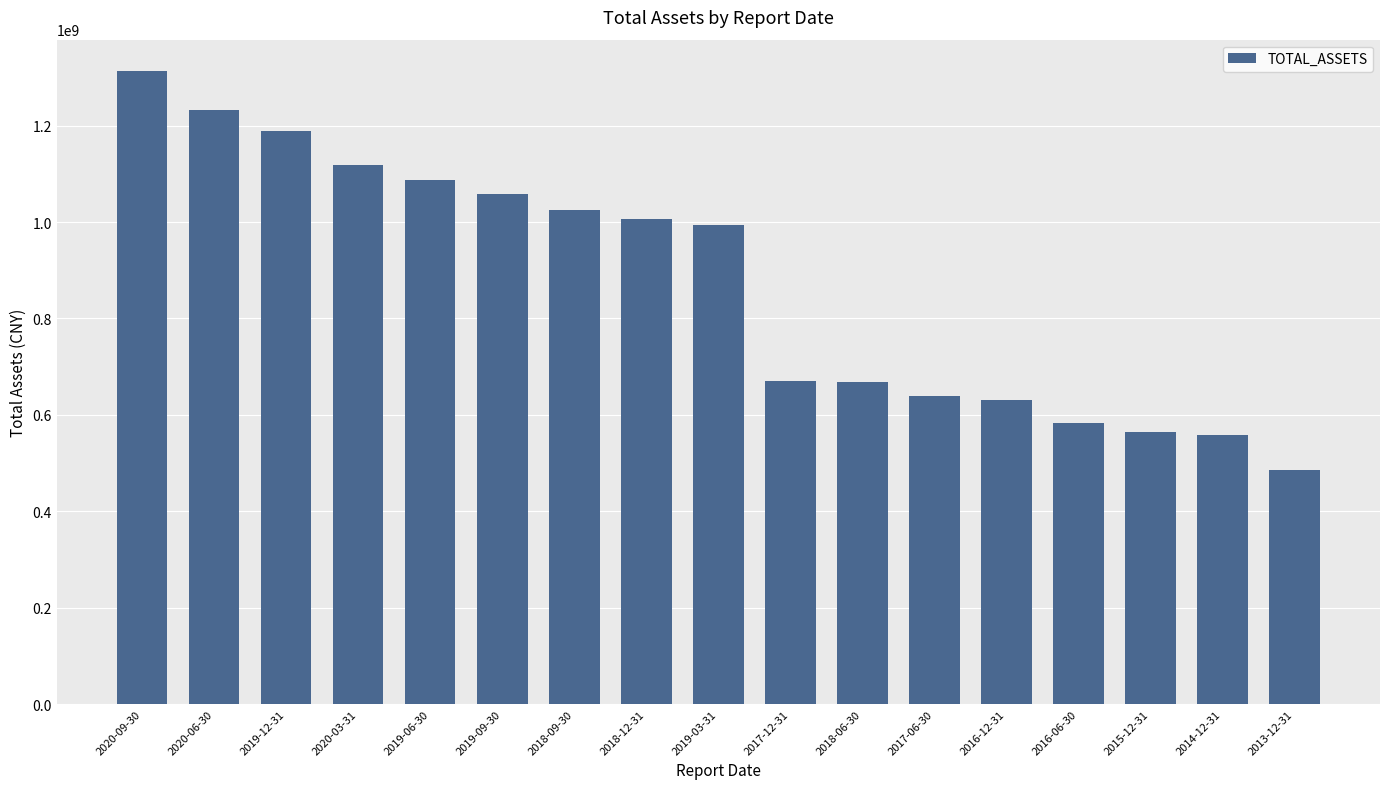

At which label is the value closest to 899041405?

2019-03-31